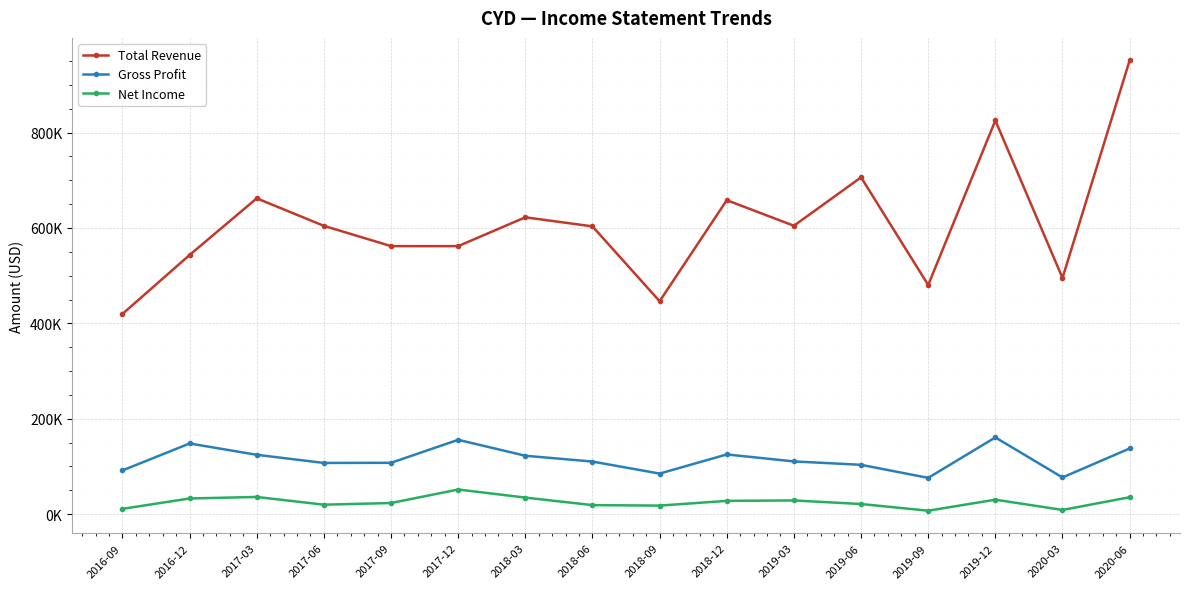

True or false: Total Revenue and Gross Profit cross at least once.

False